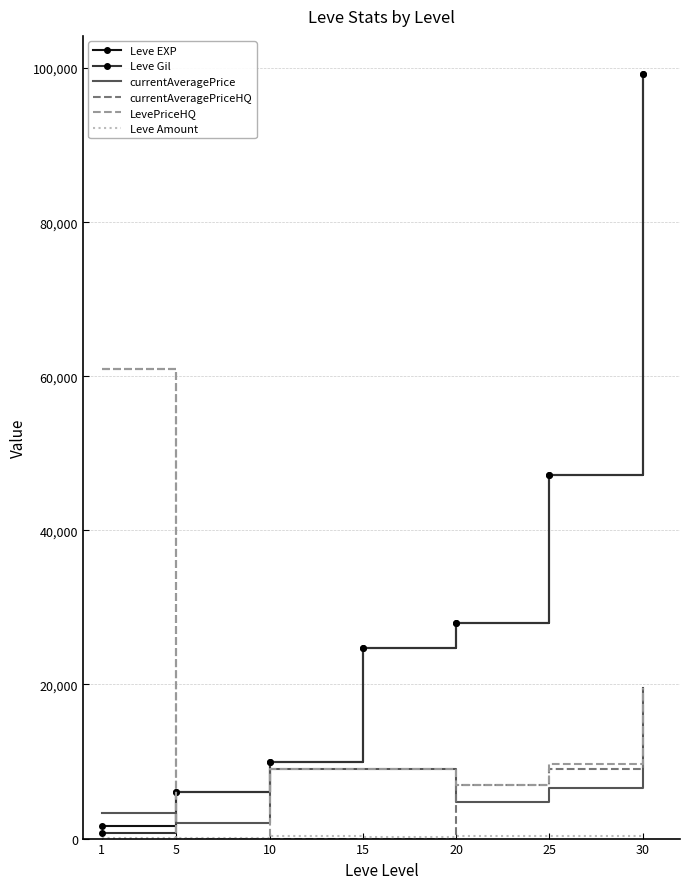

Which series has the widest spread of values?

Leve Gil